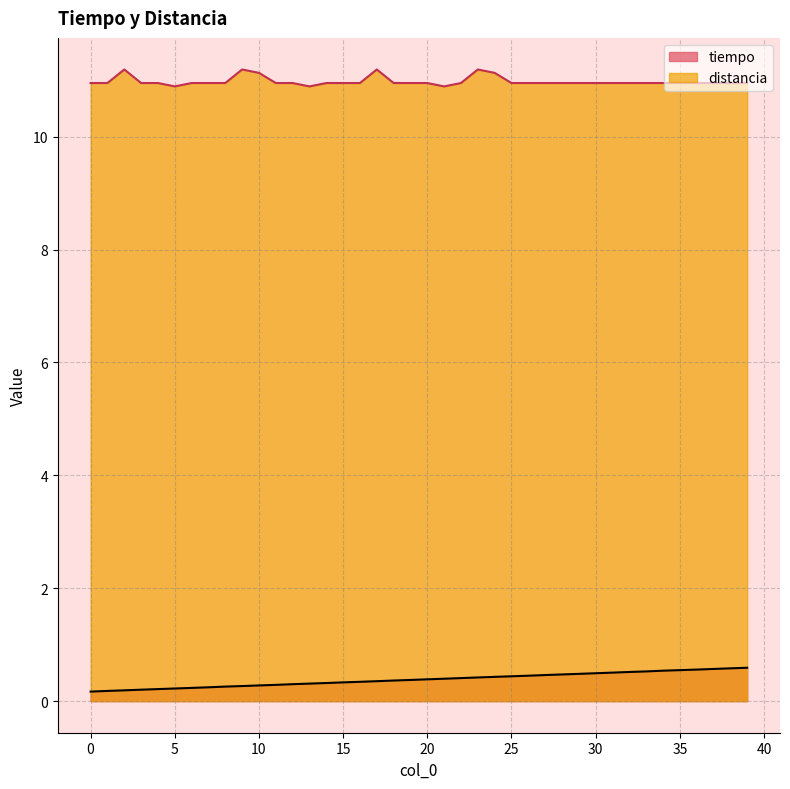

Reading right to left, what are all the values shown in this chart?

tiempo: 0.6	0.6	0.6	0.6	0.5	0.5	0.5	0.5	0.5	0.5	0.5	0.5	0.5	0.5	0.4	0.4	0.4	0.4	0.4	0.4	0.4	0.4	0.4	0.3	0.3	0.3	0.3	0.3	0.3	0.3	0.3	0.3	0.2	0.2	0.2	0.2	0.2	0.2	0.2	0.2
distancia: 10.9	10.9	10.9	10.9	10.9	10.9	10.9	10.9	10.9	10.9	10.9	10.9	10.9	10.9	10.9	11.1	11.2	10.9	10.9	10.9	10.9	10.9	11.2	10.9	10.9	10.9	10.9	10.9	10.9	11.1	11.2	10.9	10.9	10.9	10.9	10.9	10.9	11.2	10.9	10.9